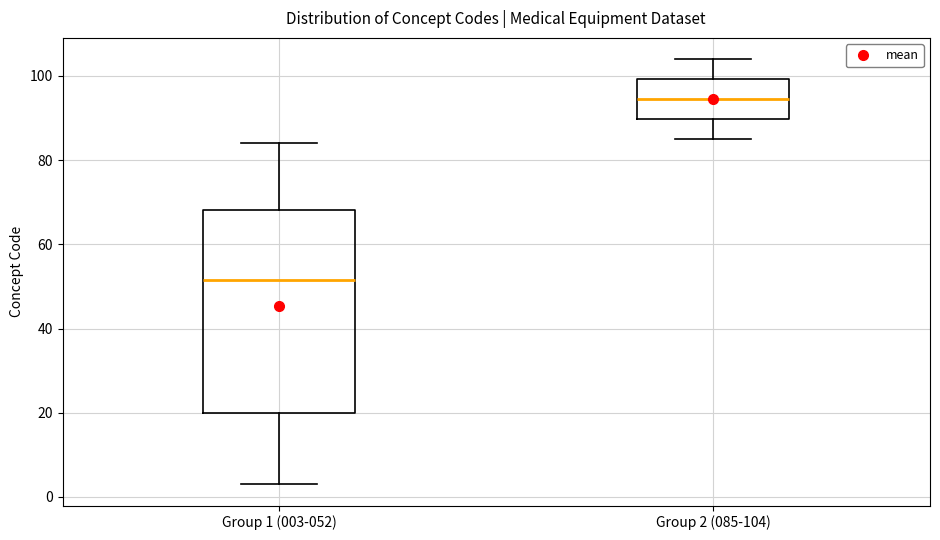

Comparing the boxes themselves (not the whiskers), which one is the tallest?

Group 1 (003-052)